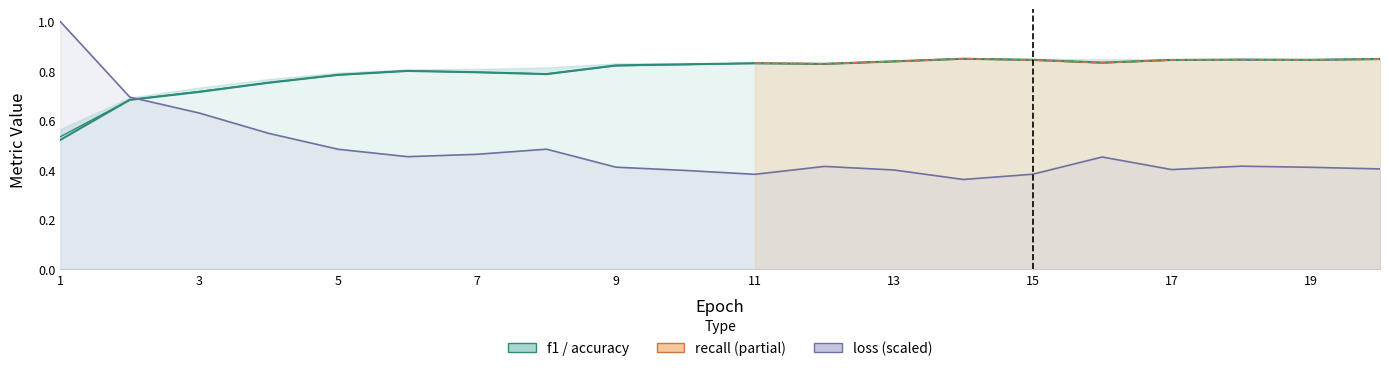

After their last crossing, which series has the higher values: recall or accuracy?

accuracy